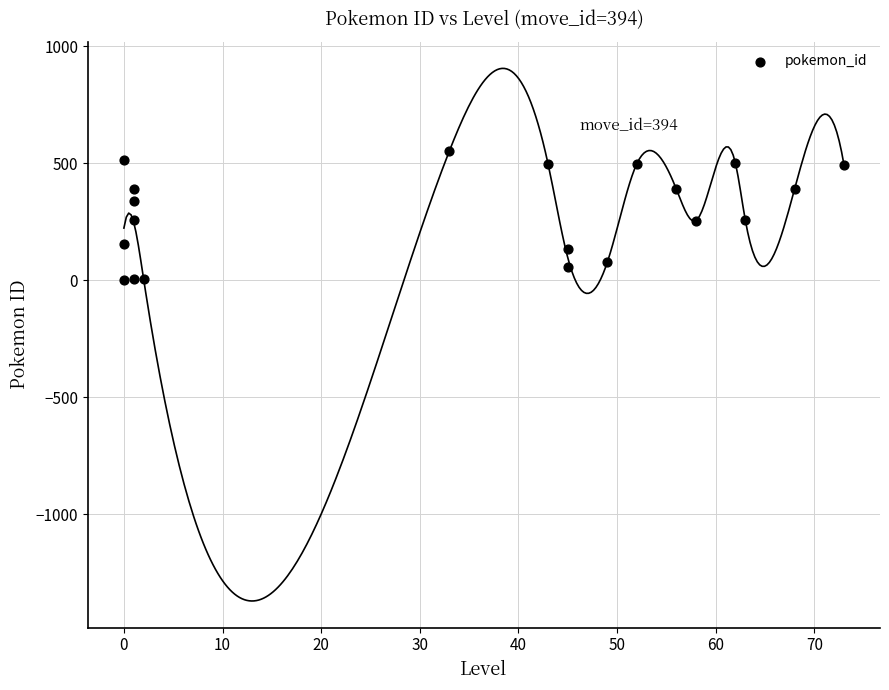

What is the range of X values (max minus min)?

73